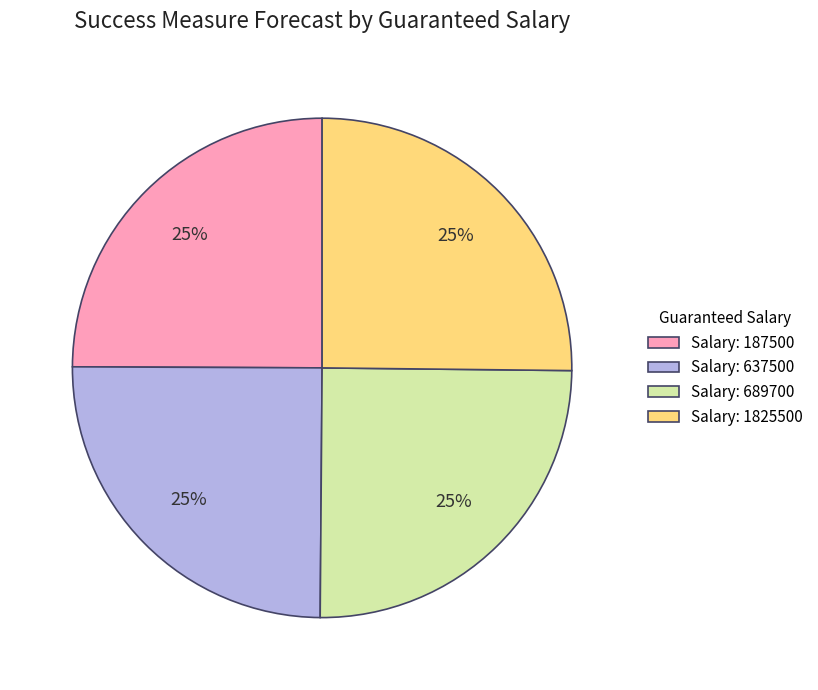

To the nearest percent, what portion does Salary: 1825500 represent?

25%